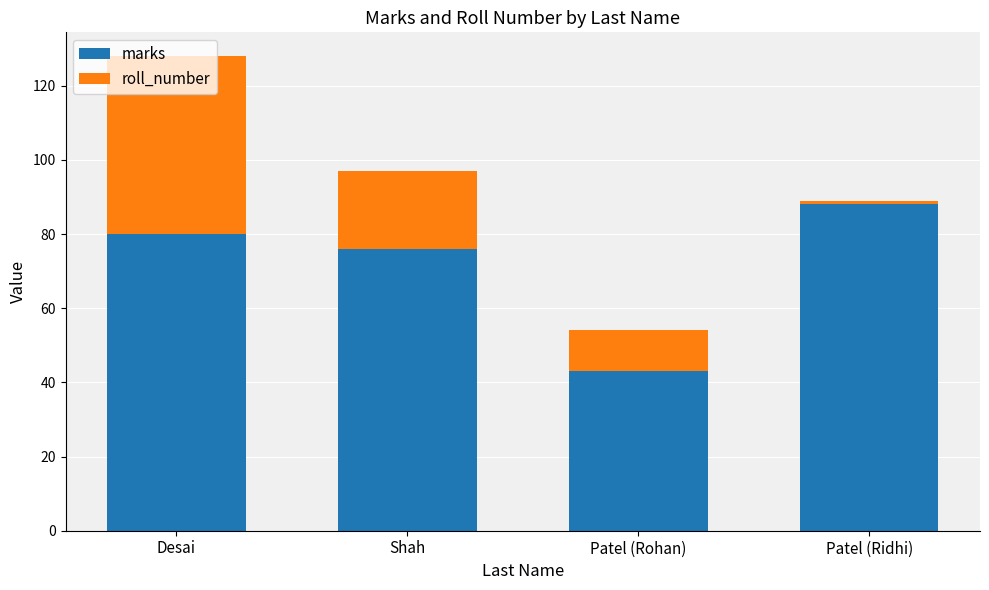

How many bars are there in total?

4